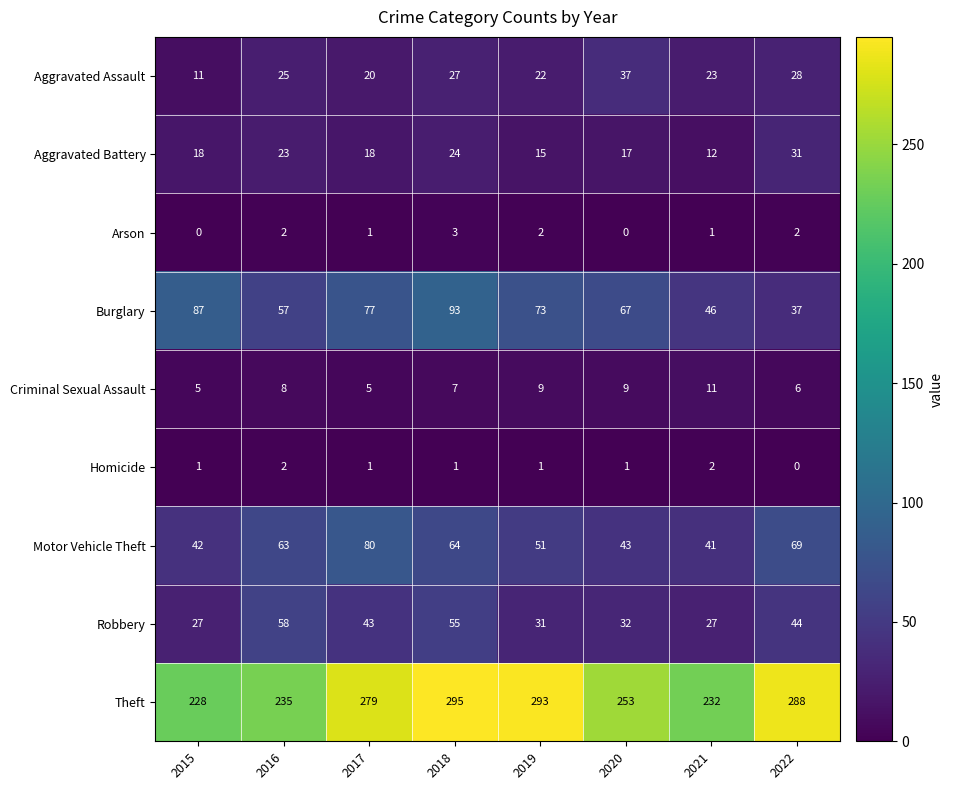

Is it true that Criminal Sexual Assault equals 9 at 2019?

True